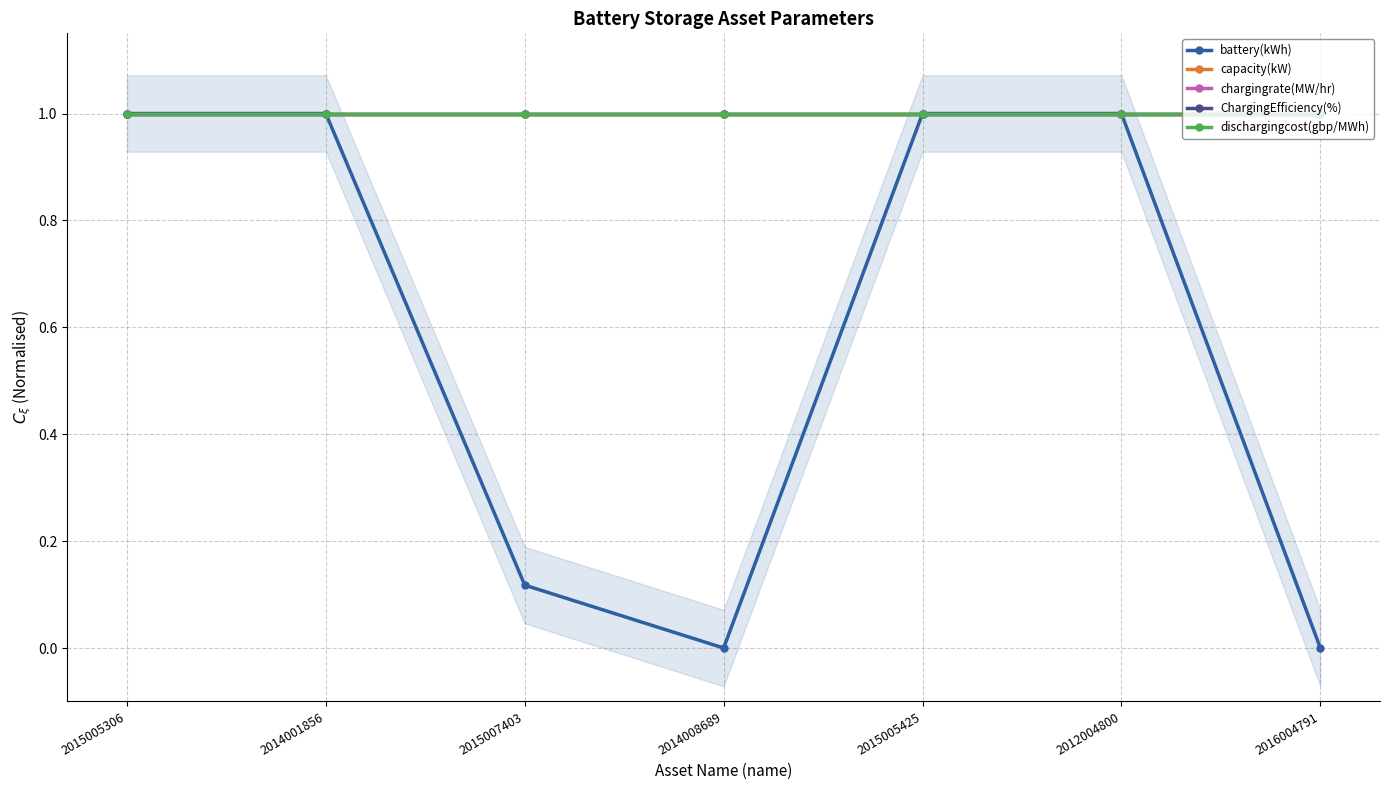

Is it true that capacity(kW) equals 1.6 at 2014008689?

False